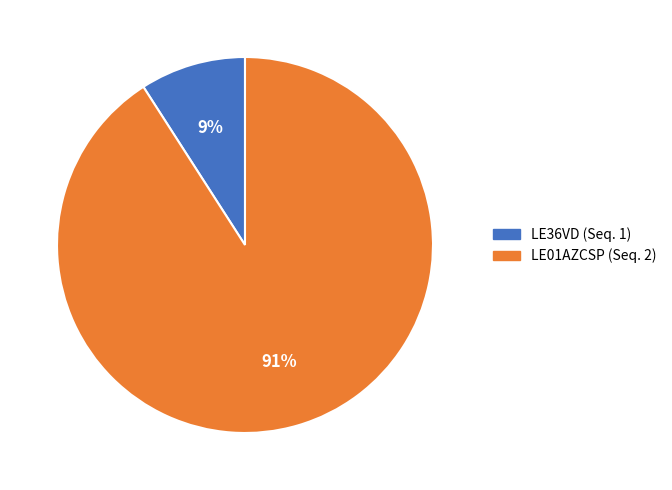

Which category accounts for the majority?

LE01AZCSP (Seq. 2)